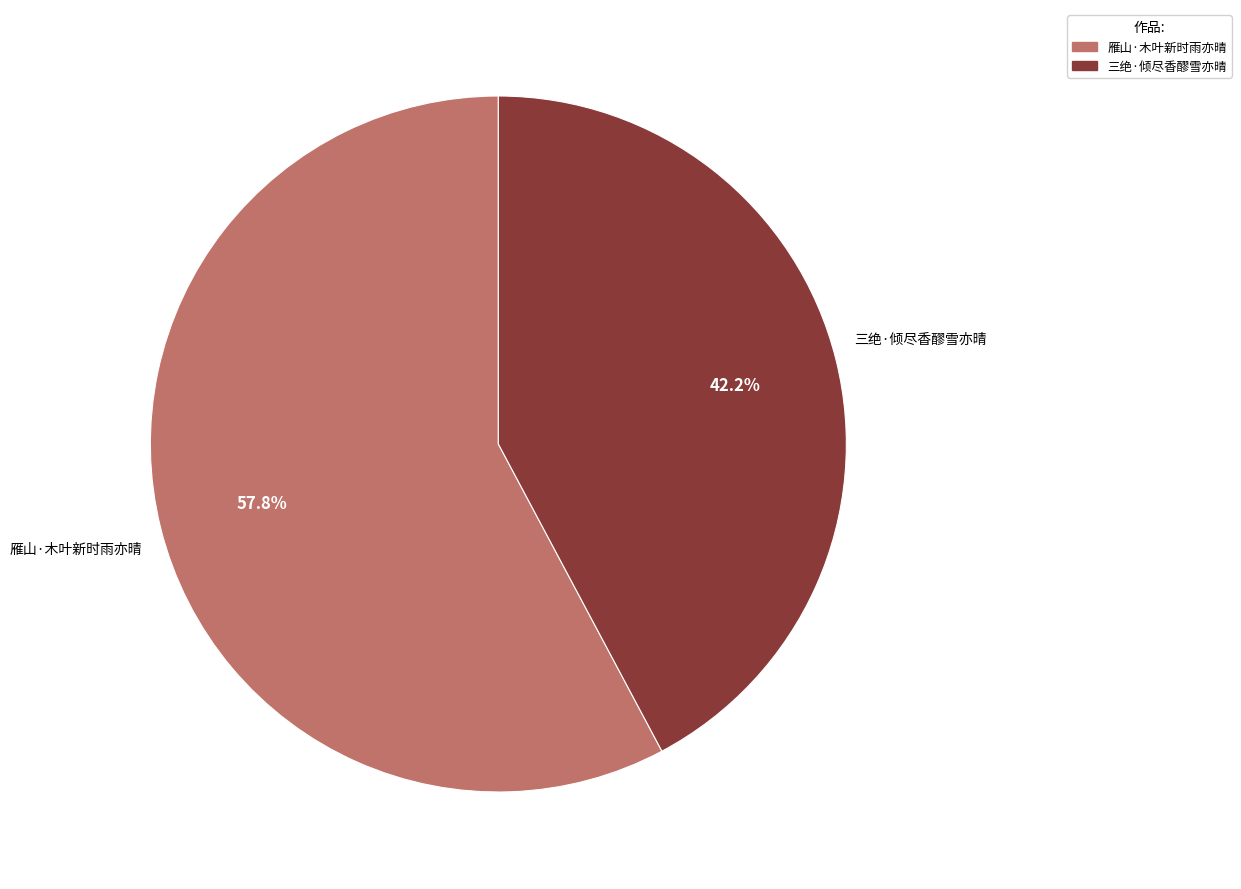

To the nearest percent, what portion does 雁山·木叶新时雨亦晴 represent?

58%